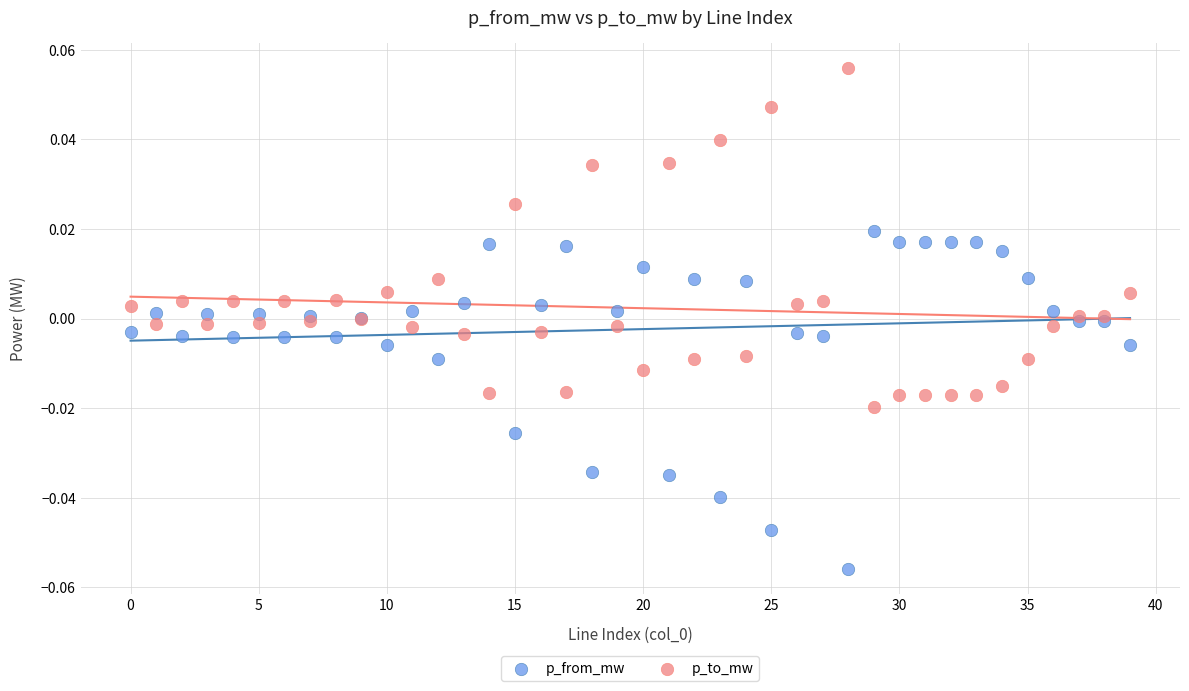

Which series reaches the minimum Y coordinate?

p_from_mw